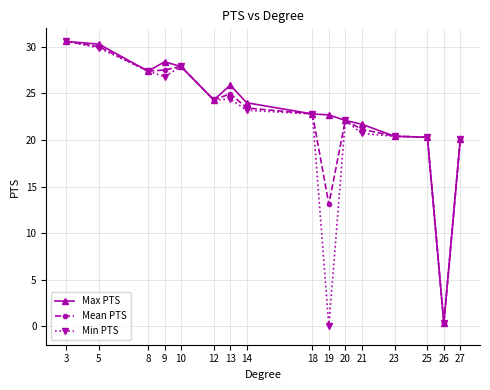

List the series in order of their overall mean, highest first.

Max PTS, Mean PTS, Min PTS